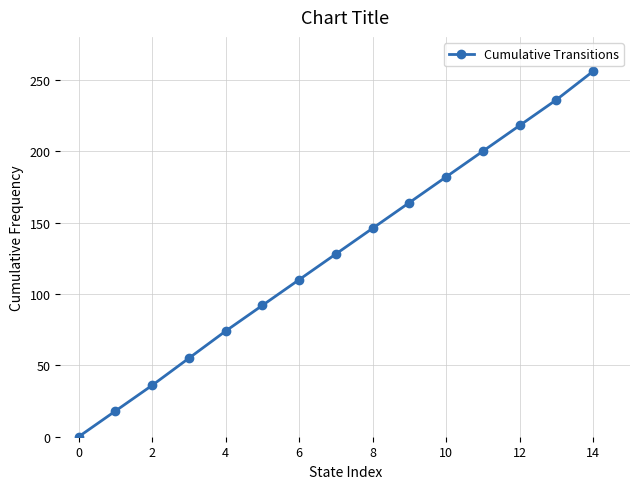

What is the difference between the maximum and second lowest values?

238